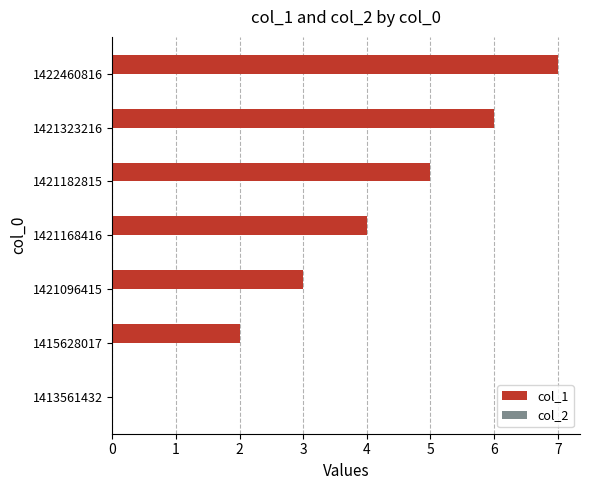

Which has a higher value, 1413561432 or 1421096415?

1421096415